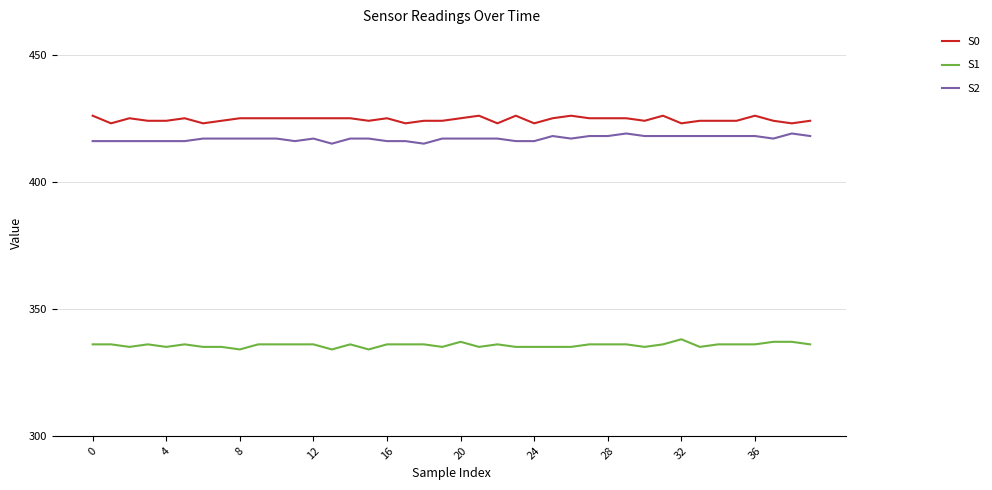

Does the chart have visible grid lines?

Yes